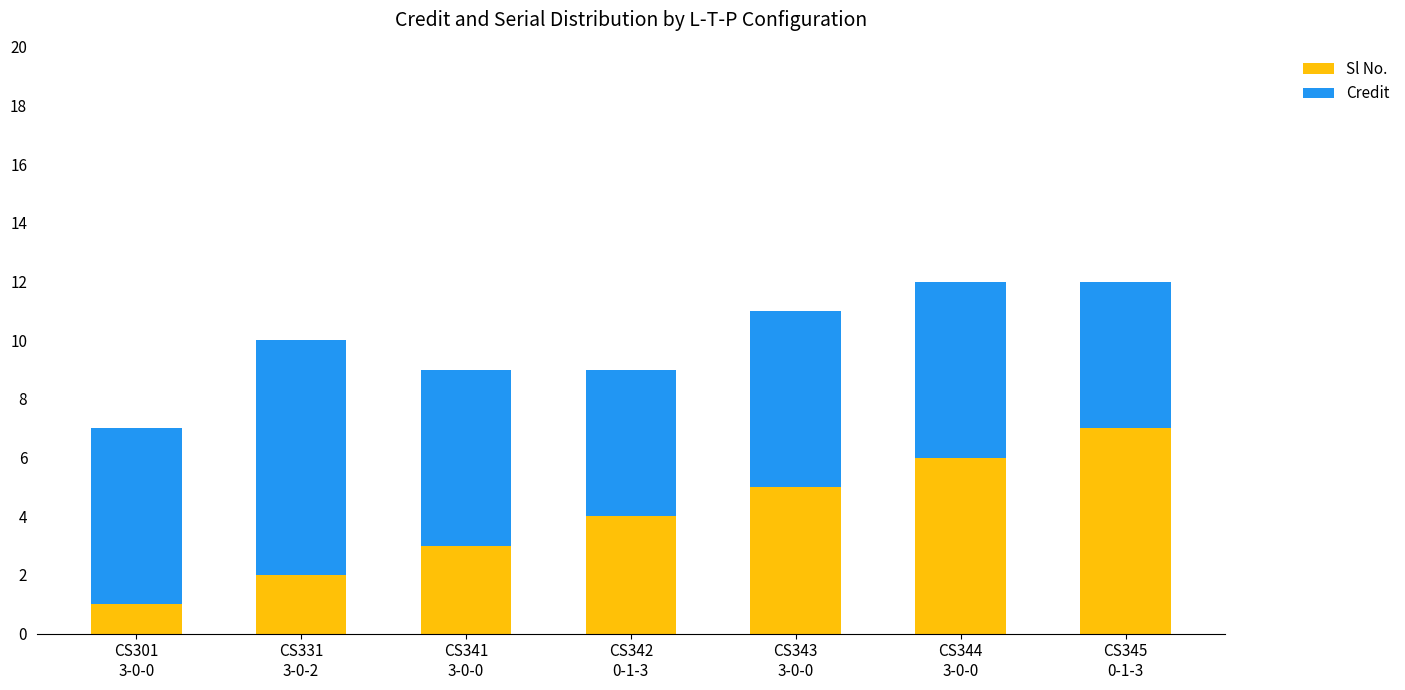

Reading right to left, list the values for the Sl No. series.

7	6	5	4	3	2	1